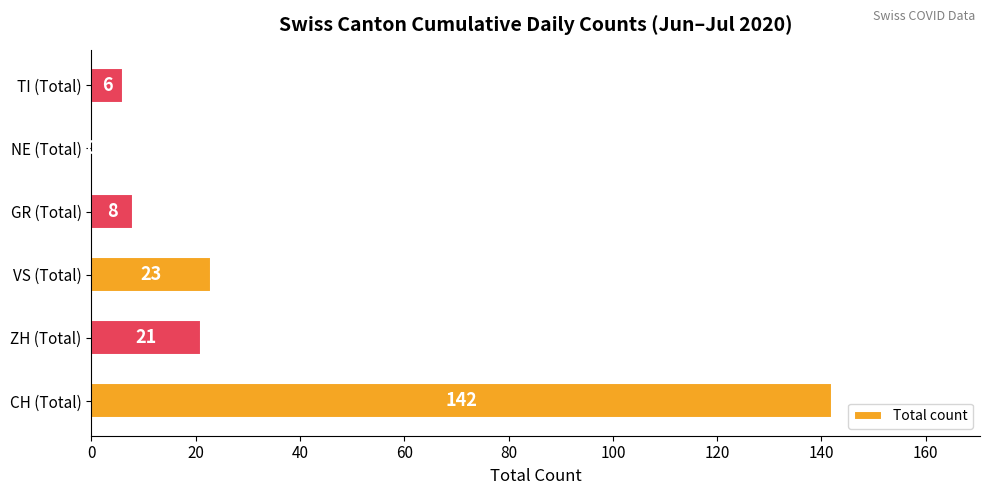

What is the sum of the values at CH (Total) and TI (Total)?

148